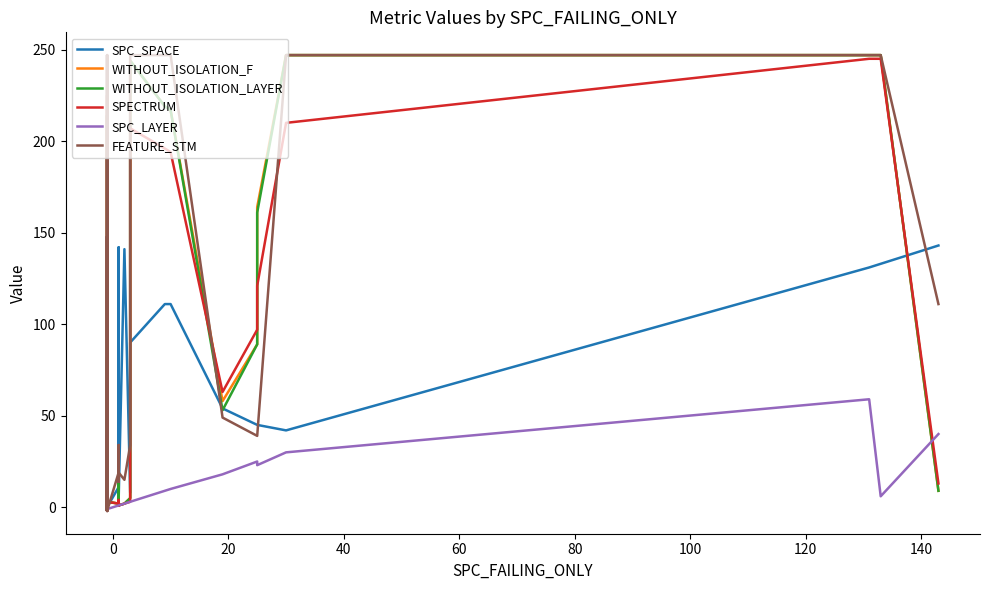

What are all the series names shown in the legend?

SPC_SPACE, WITHOUT_ISOLATION_F, WITHOUT_ISOLATION_LAYER, SPECTRUM, SPC_LAYER, FEATURE_STM